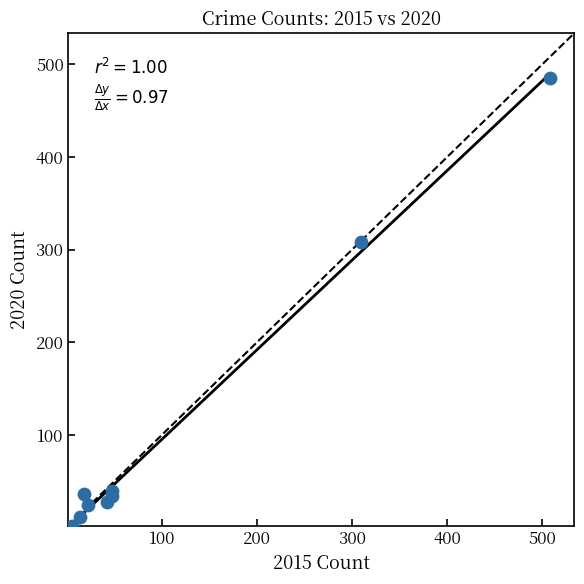

What Y value in the scatter plot is closest to 243?

308